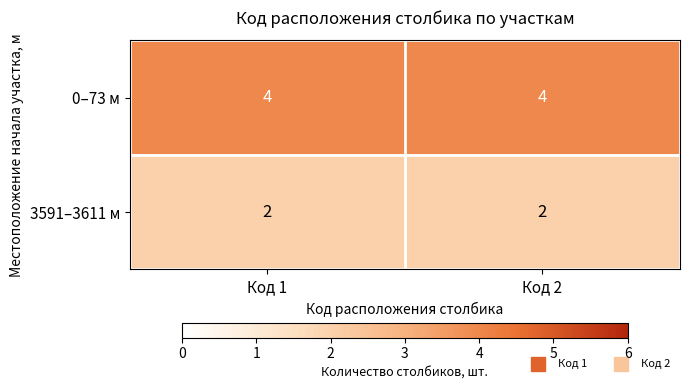

Is it true that 3591–3611 м equals 2 at Код 1?

True